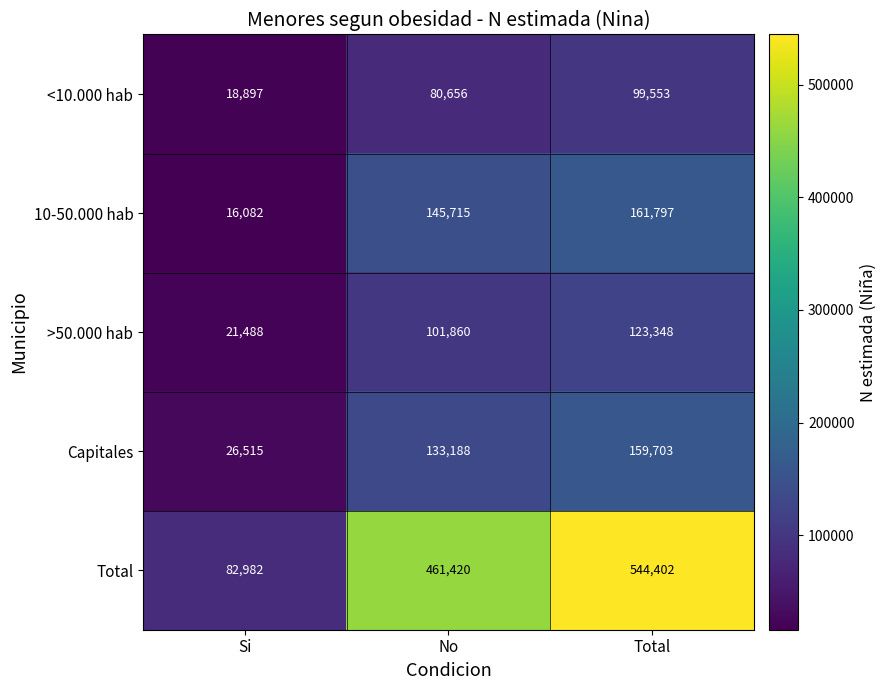

At which category does the chart reach its minimum across all series?

Si